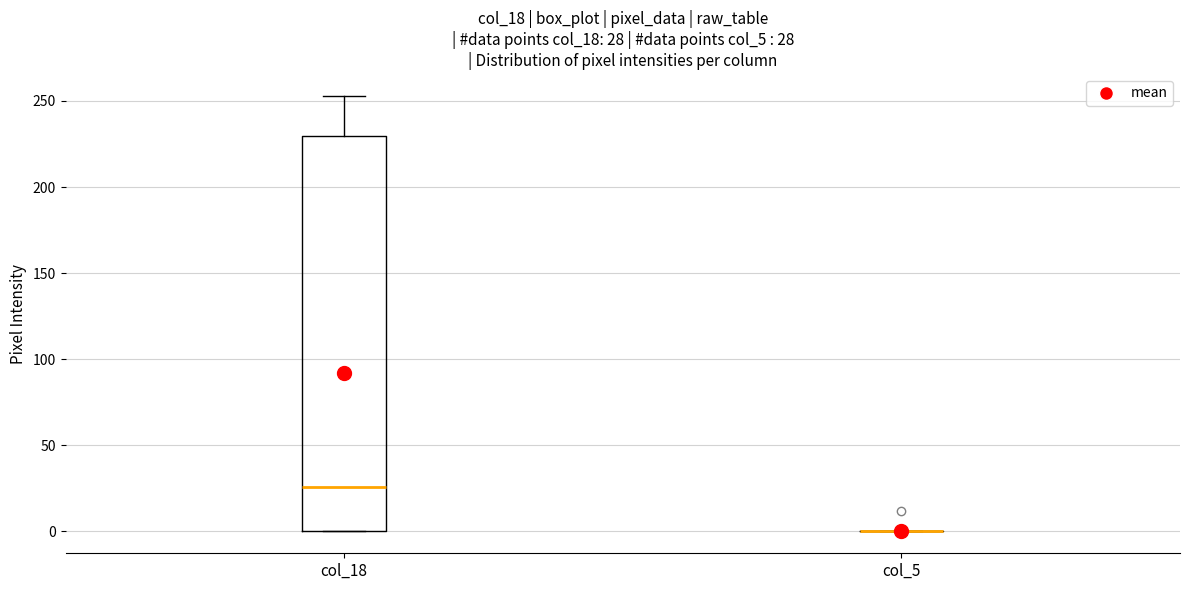

Comparing the boxes themselves (not the whiskers), which one is the tallest?

col_18